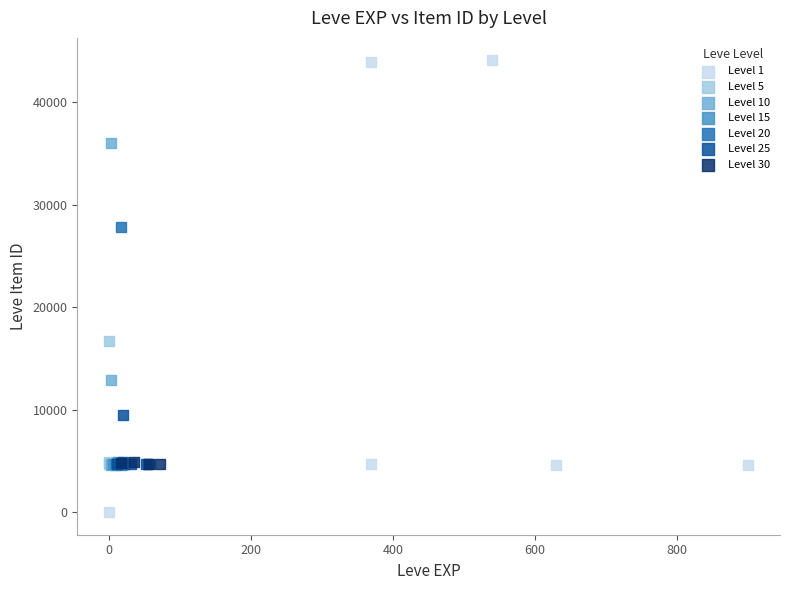

Which series reaches the maximum Y coordinate?

Level 1